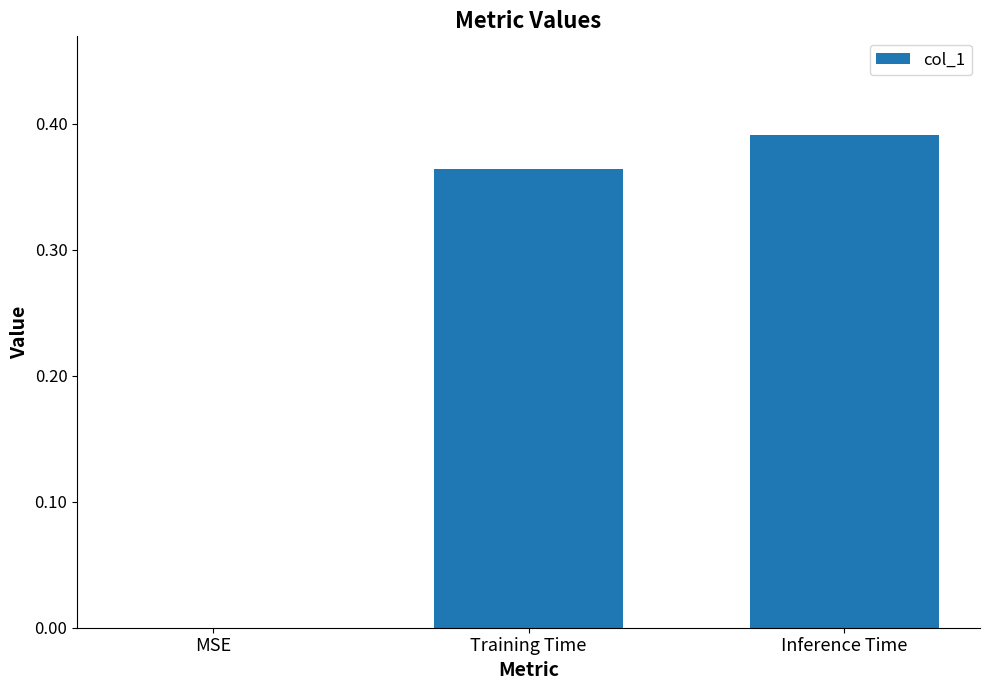

The value at Inference Time is 0.1. True or false?

False